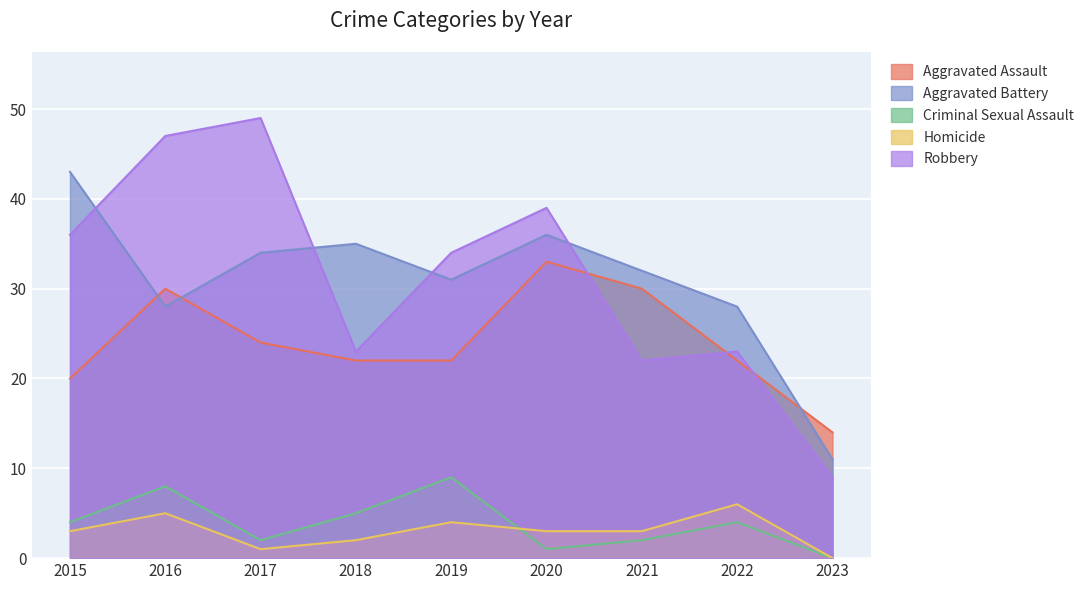

Where does the Homicide series first go above 3?

2016